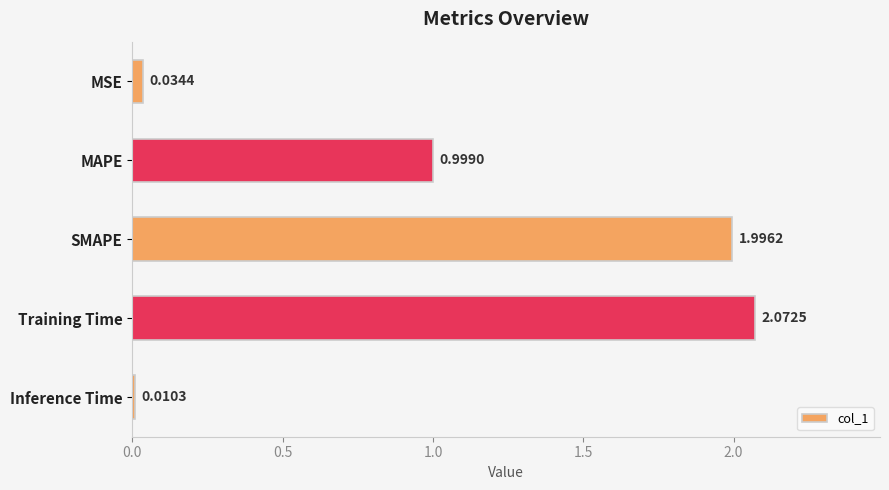

Which label corresponds to the largest value in the chart?

Training Time